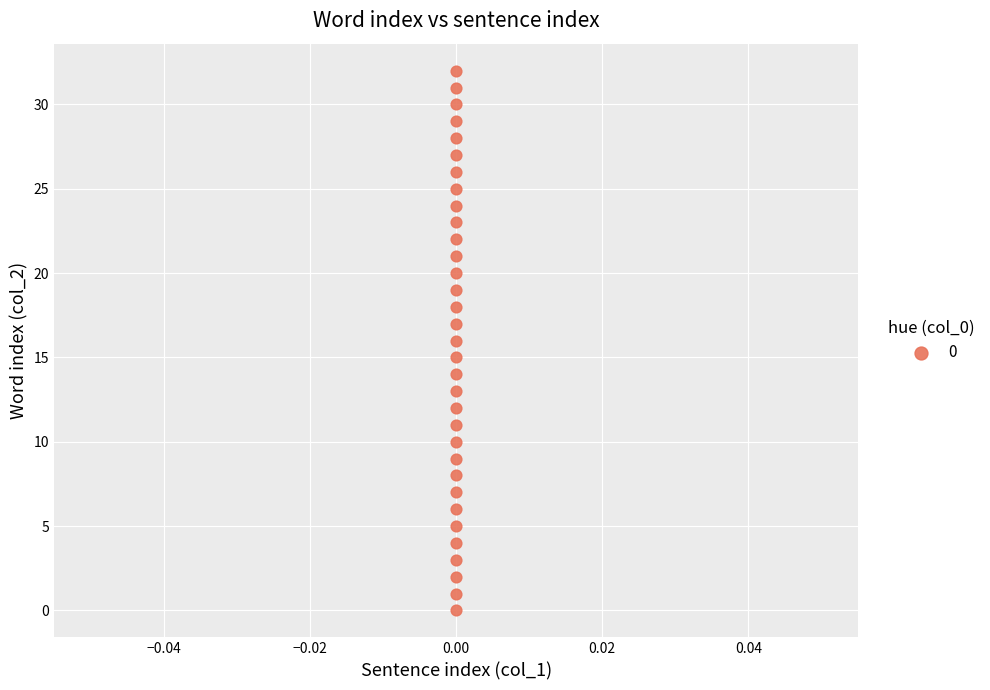

What is the range of Y values (max minus min)?

32